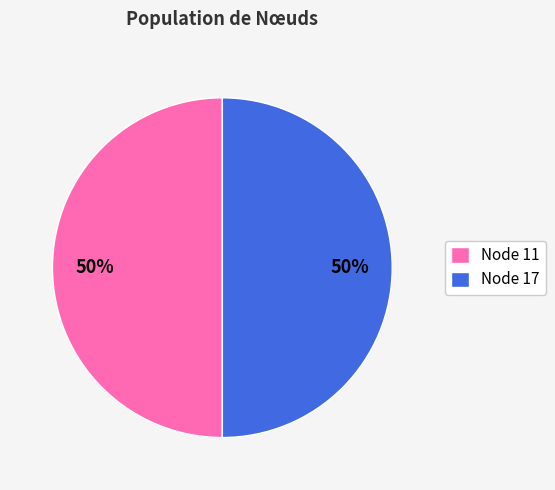

To the nearest percent, what portion does Node 17 represent?

50%